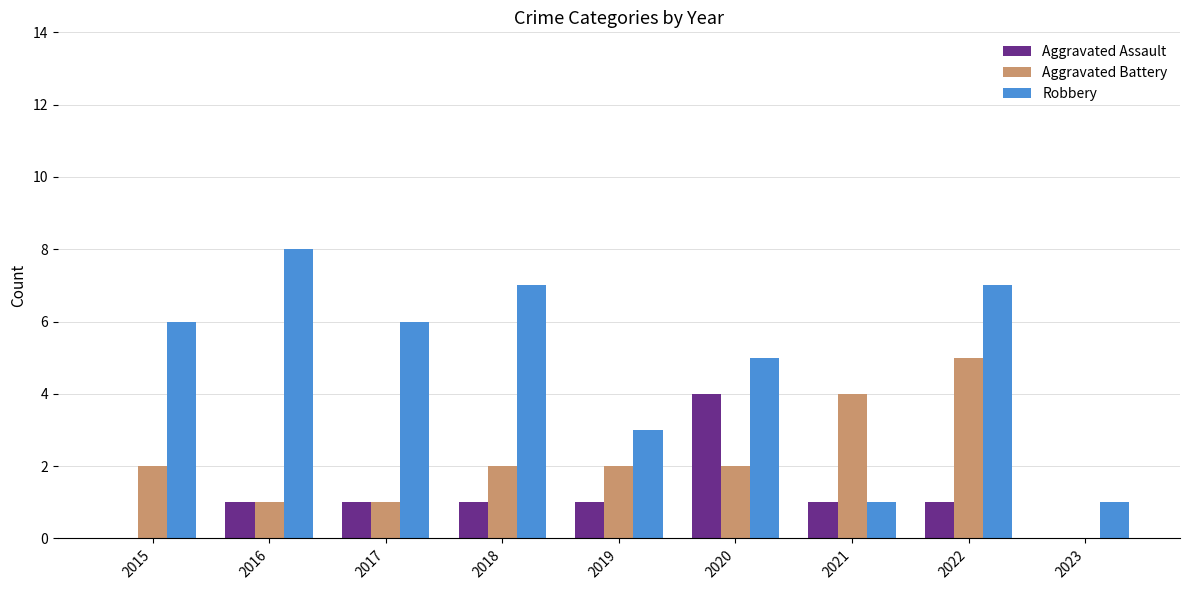

True or false: Aggravated Assault has a value of 2 at 2016.

False